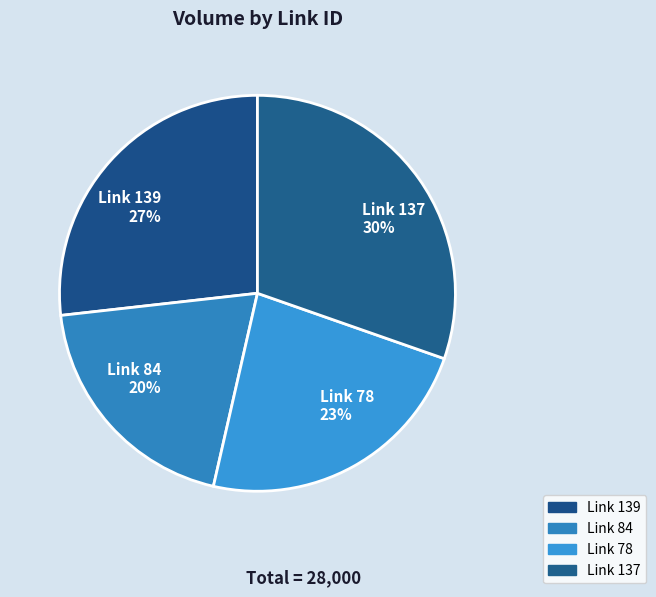

Count the number of slices in the pie.

4